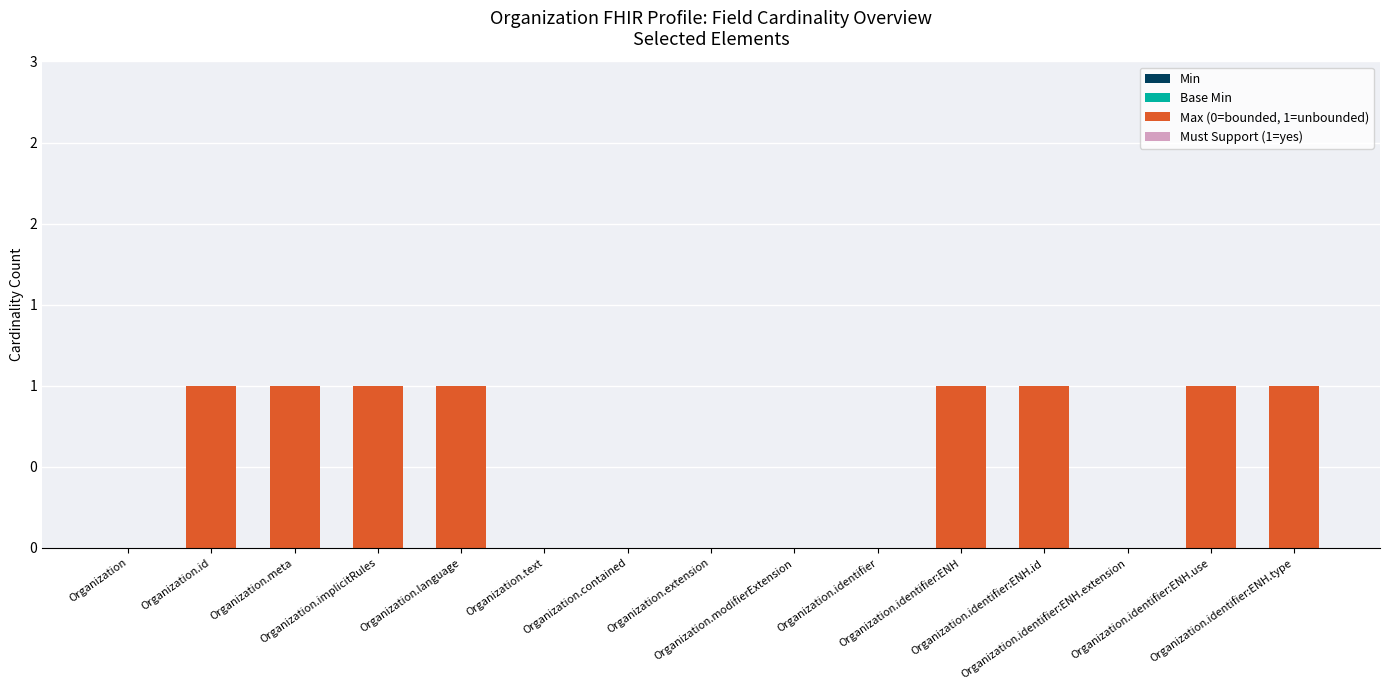

Reading left to right, what are all the values shown in this chart?

Min: 0	0	0	0	0	0	0	0	0	0	0	0	0	0	0
Base Min: 0	0	0	0	0	0	0	0	0	0	0	0	0	0	0
Max (0=bounded, 1=unbounded): 0	1	1	1	1	0	0	0	0	0	1	1	0	1	1
Must Support (1=yes): 0	0	0	0	0	0	0	0	0	0	0	0	0	0	0